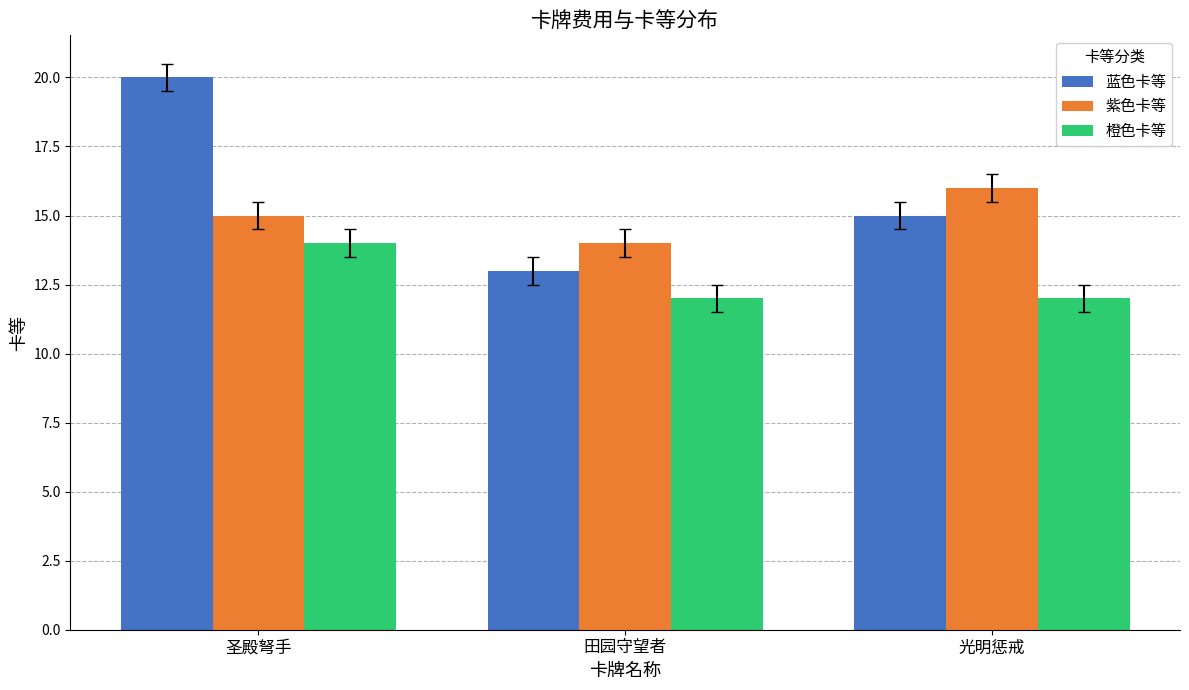

Read the 橙色卡等 value at 田园守望者.

12